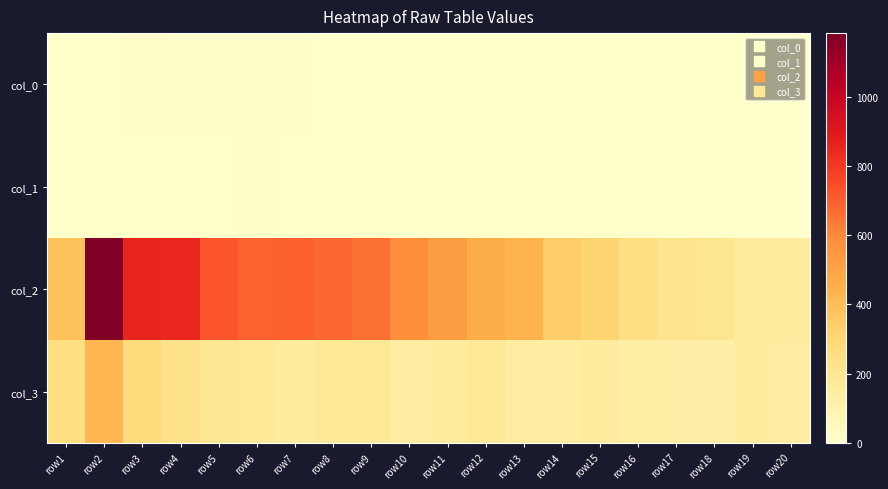

At which category is the sum across all series the highest?

row2